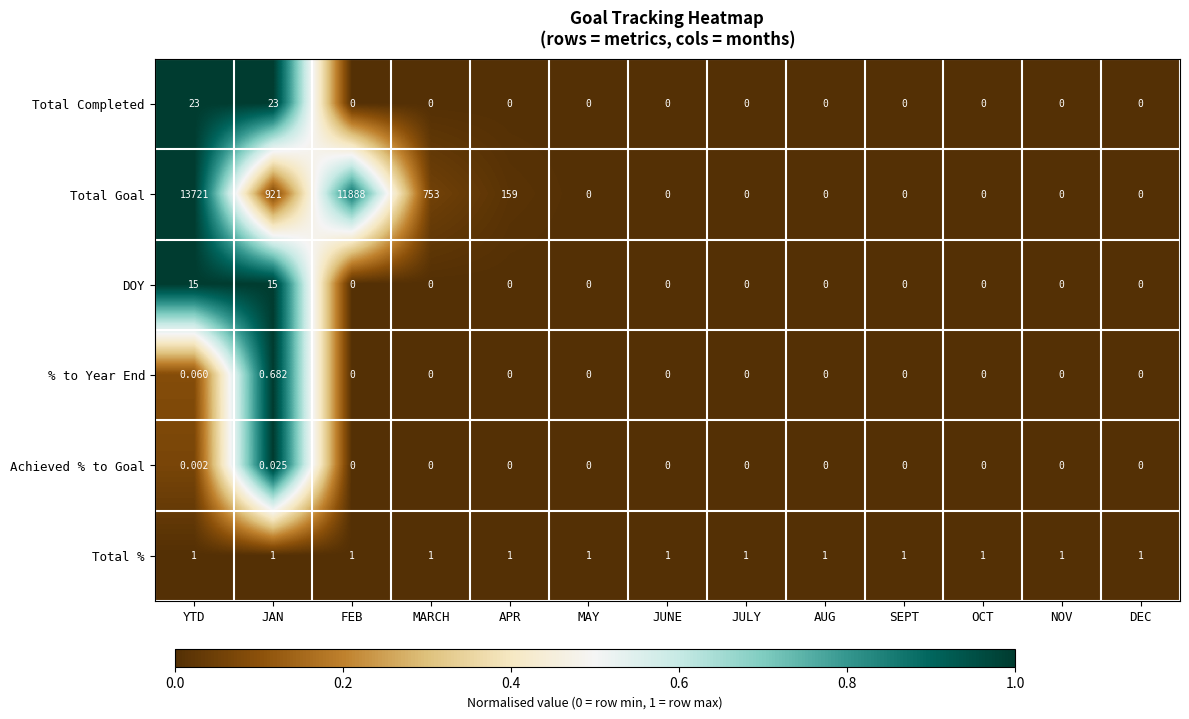

Rank the series by their maximum value, from highest to lowest.

Total Goal, Total Completed, DOY, Total %, % to Year End, Achieved % to Goal